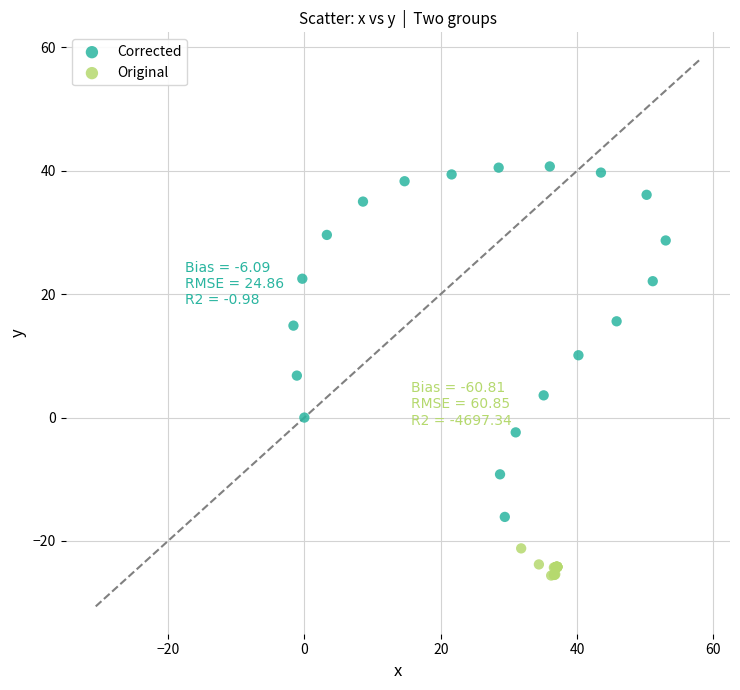

Which series contains the lowest Y value?

Original